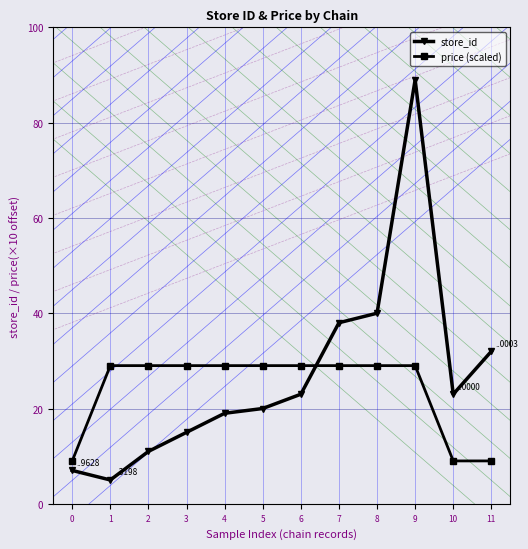

At which category is the sum across all series the highest?

9